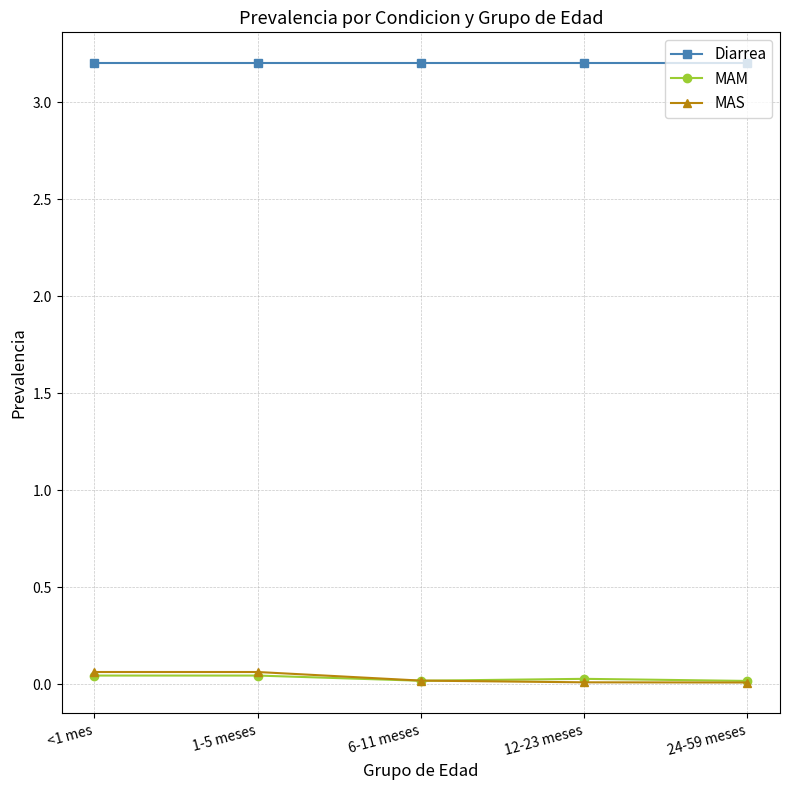

How many categories are shown in the chart?

5